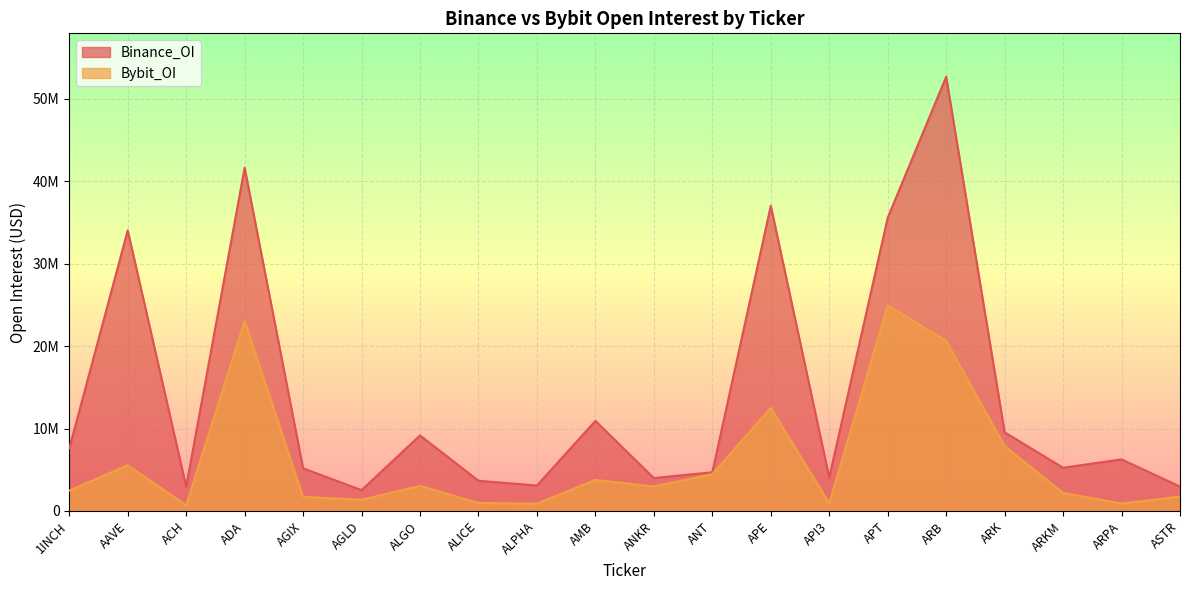

Rank the series by their maximum value, from lowest to highest.

Bybit_OI, Binance_OI